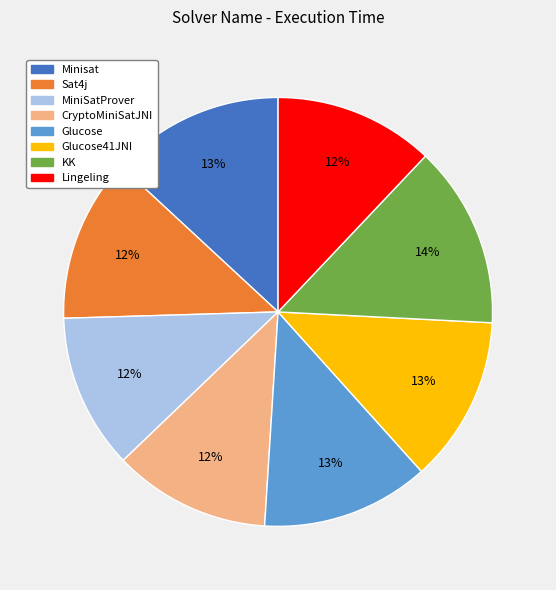

Between Glucose and Lingeling, which is larger?

Glucose